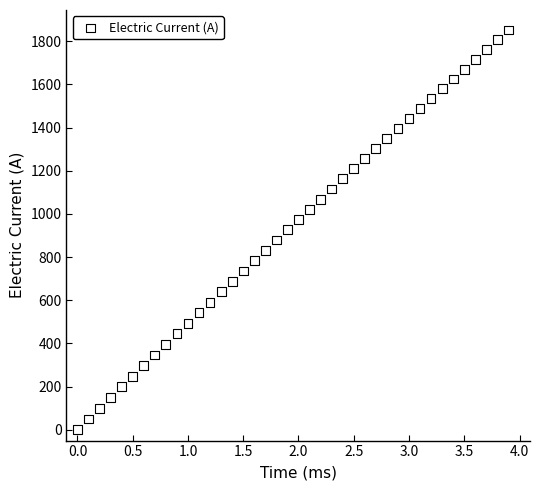

What is the range of X values (max minus min)?

3.9